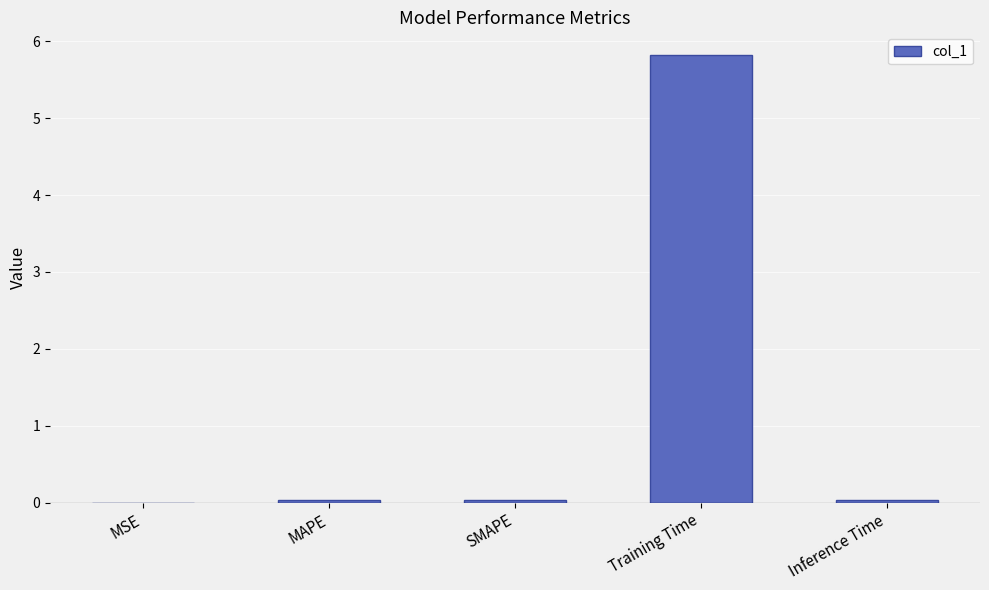

What value does the data have at Training Time?

5.8